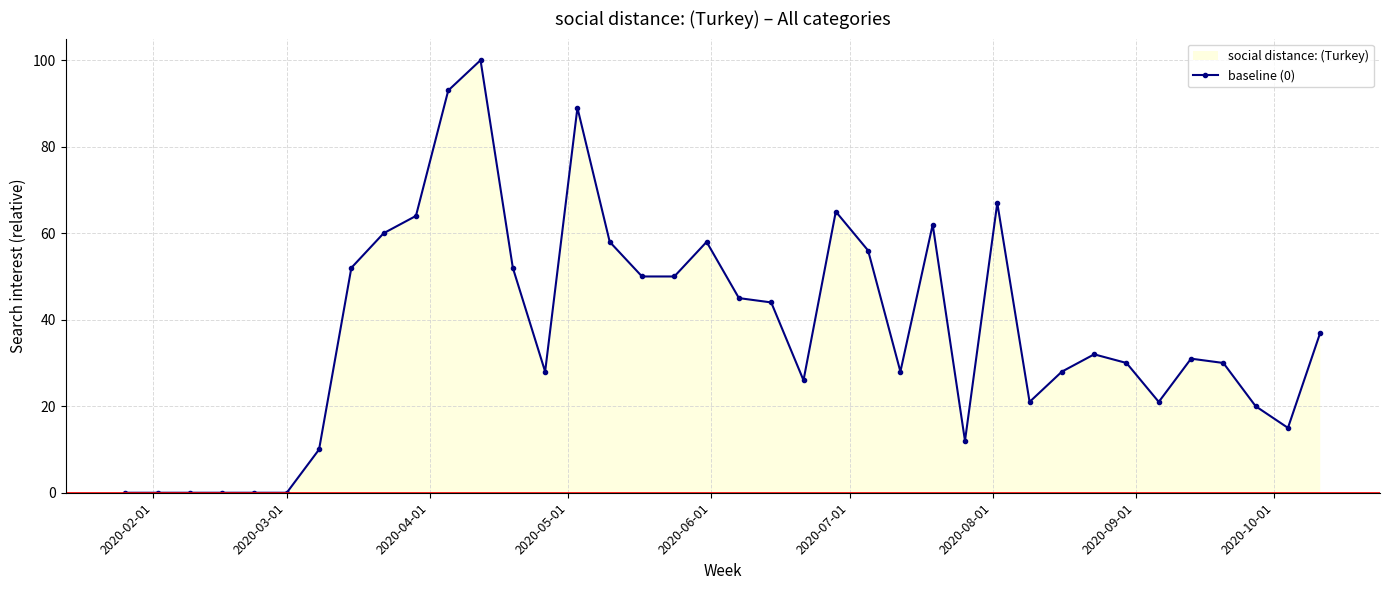

At which label does the data first exceed 32?

2020-03-15